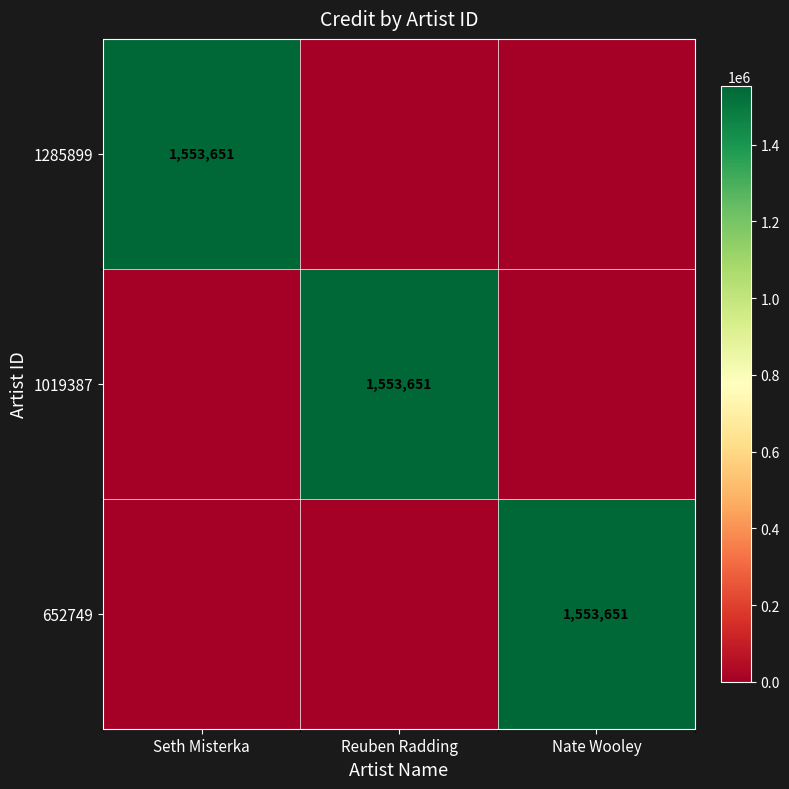

Is it true that 1285899 equals 1553651 at Seth Misterka?

True